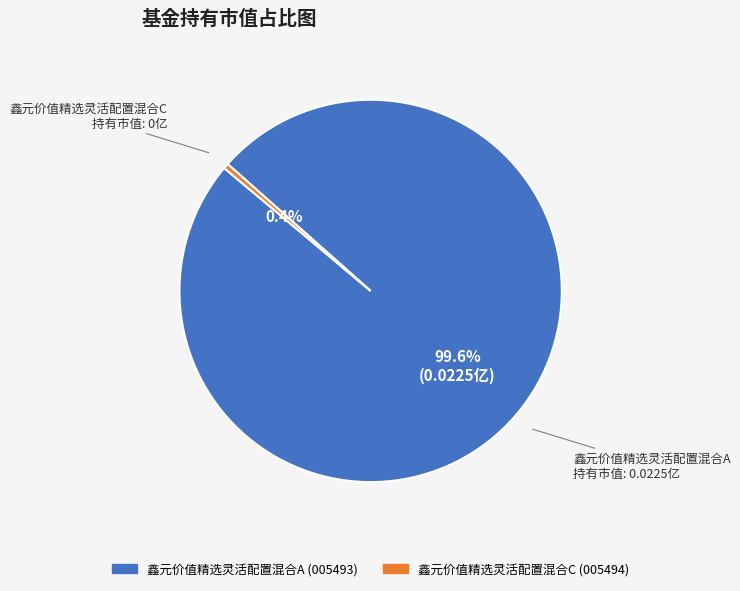

The 鑫元价值精选灵活配置混合A slice represents 92% of the pie. True or false?

False